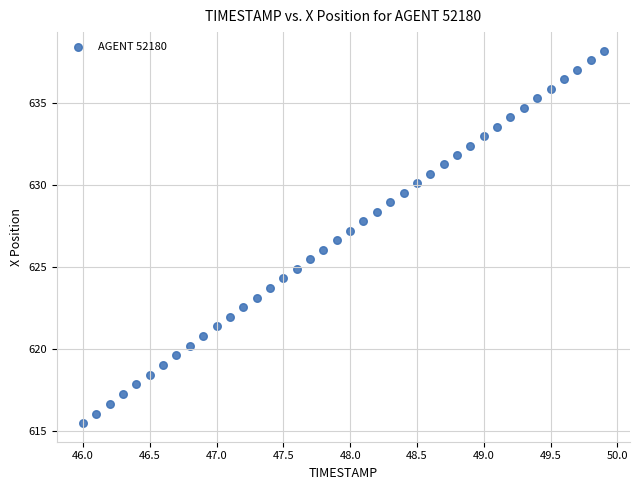

What is the range of X values (max minus min)?

3.9